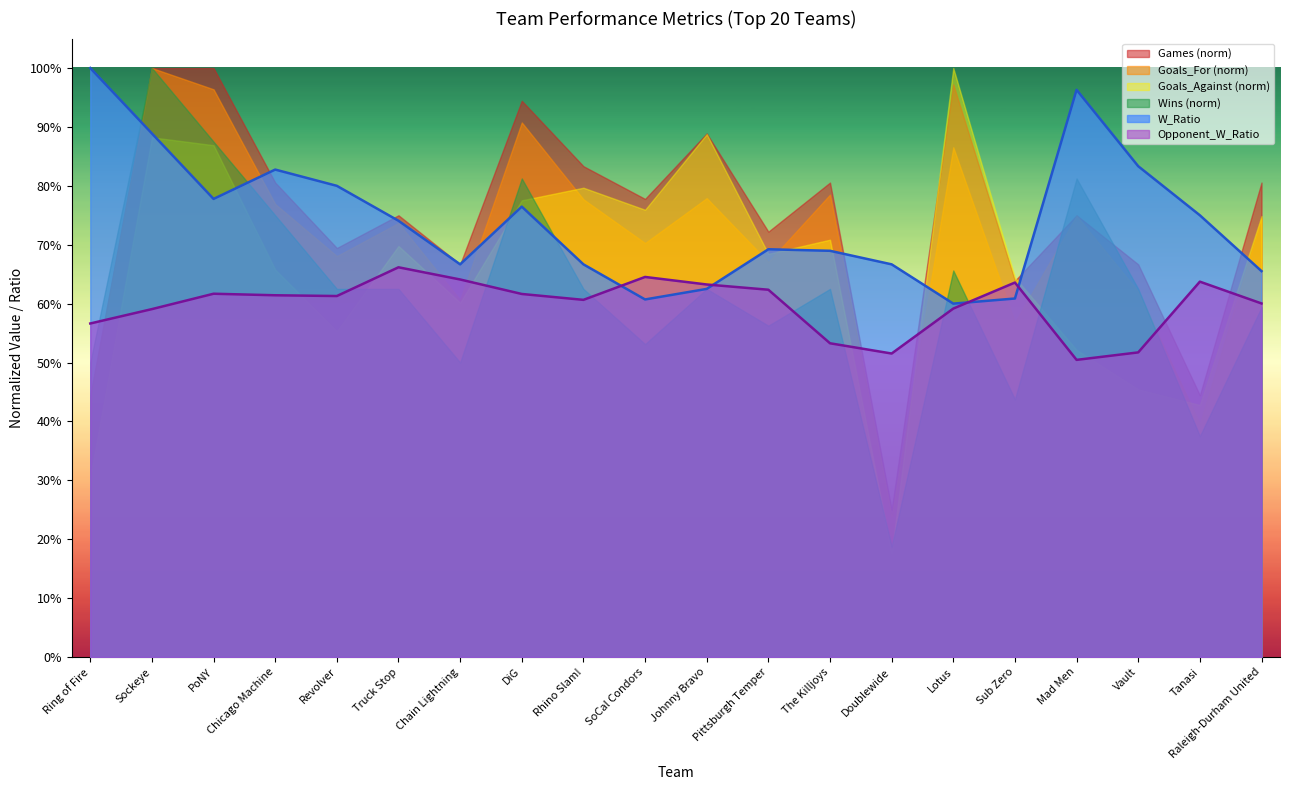

Which series has the widest spread of values?

Goals_Against (norm)